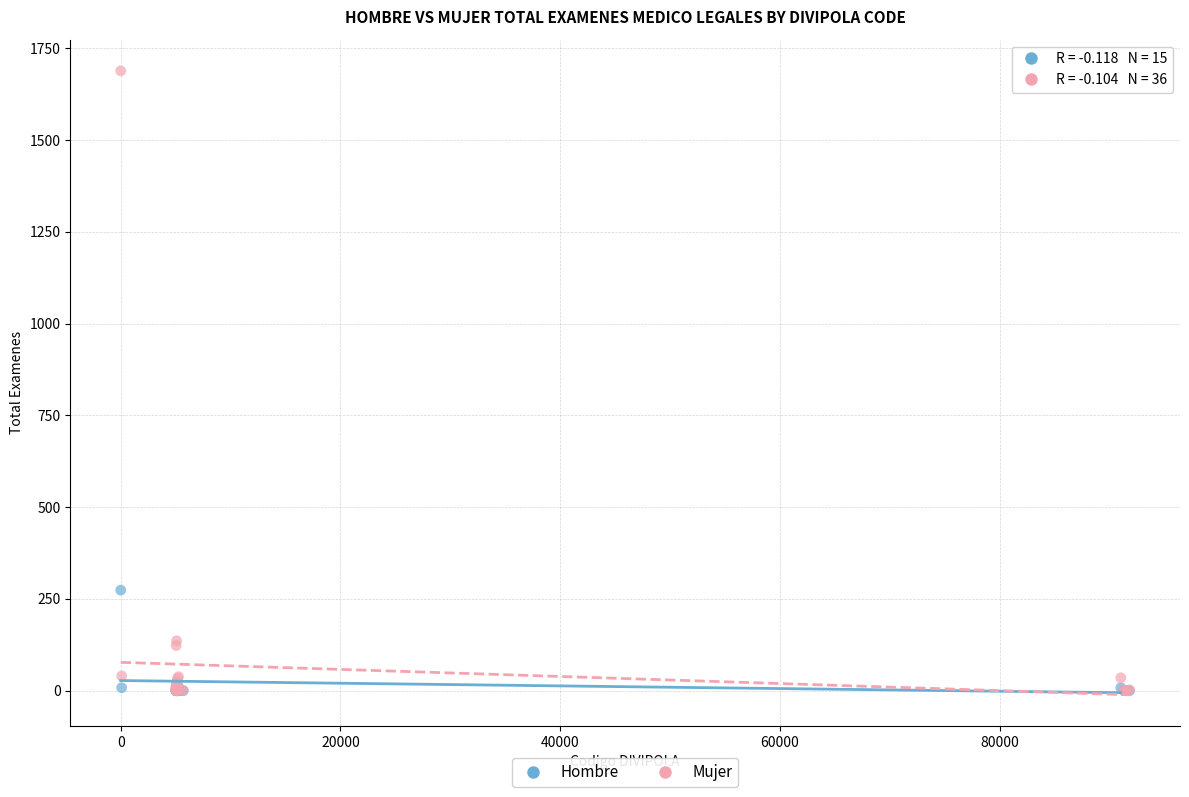

Across all series, what Y value is closest to 844?

274